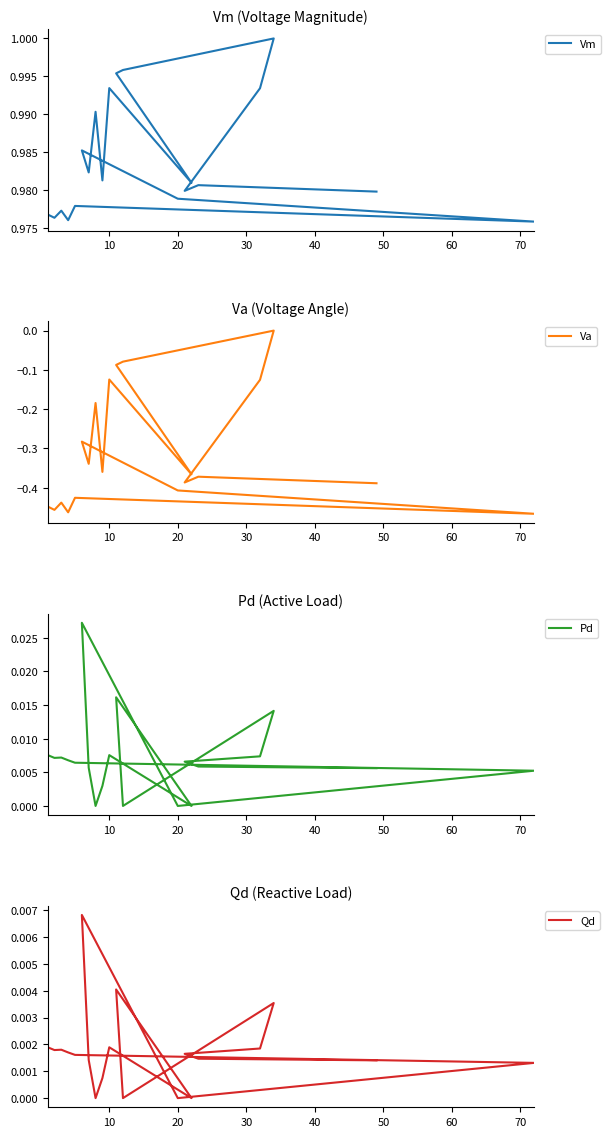

Reading left to right, list all the values displayed in this chart.

Vm: 1.0	1.0	1.0	1.0	1.0	1.0	1.0	1.0	1.0	1.0	1.0	1.0	1.0	1.0	1.0	1.0	1.0	1.0	1.0	1.0
Va: -0.4	-0.5	-0.4	-0.5	-0.4	-0.5	-0.4	-0.3	-0.3	-0.2	-0.4	-0.1	-0.4	-0.1	-0.1	0.0	-0.1	-0.4	-0.4	-0.4
Pd: 0.0	0.0	0.0	0.0	0.0	0.0	0.0	0.0	0.0	0.0	0.0	0.0	0.0	0.0	0.0	0.0	0.0	0.0	0.0	0.0
Qd: 0.0	0.0	0.0	0.0	0.0	0.0	0.0	0.0	0.0	0.0	0.0	0.0	0.0	0.0	0.0	0.0	0.0	0.0	0.0	0.0